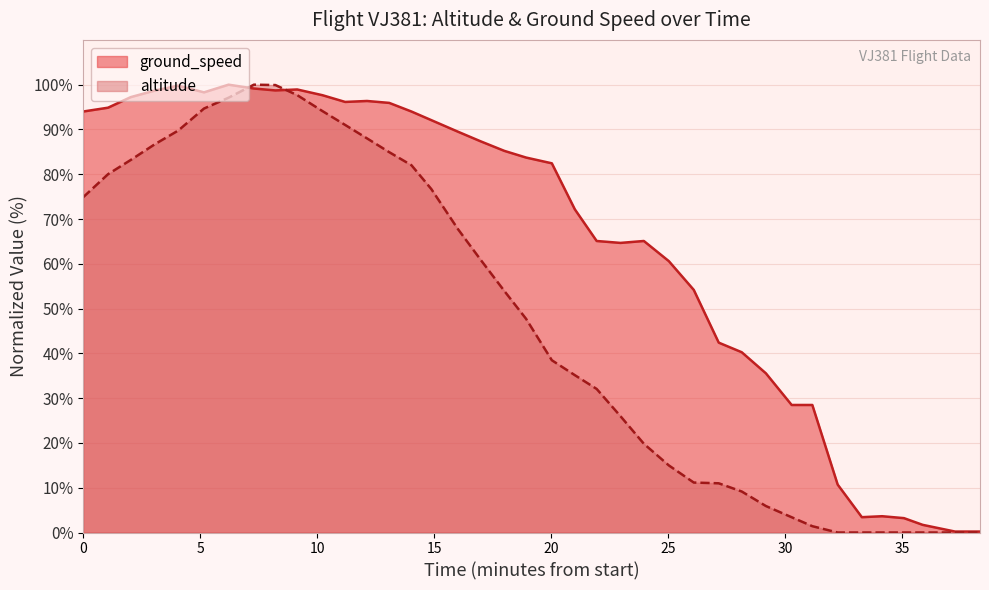

List the series in order of their overall mean, lowest first.

altitude, ground_speed